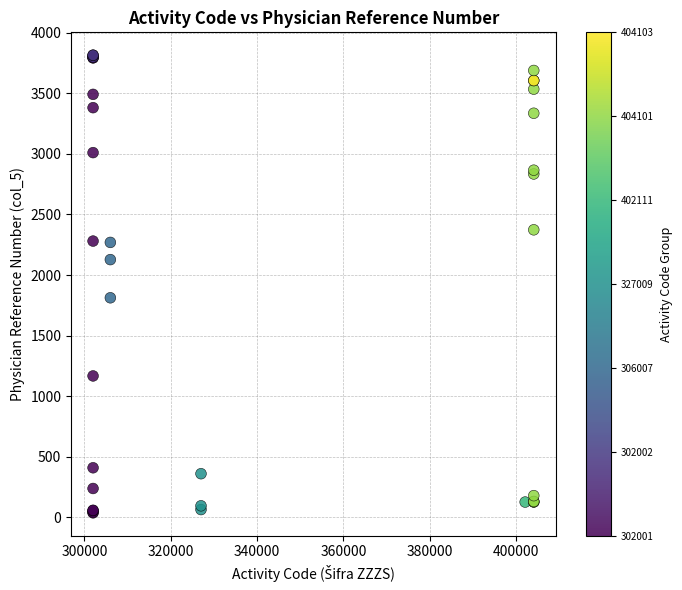

What Y value in the scatter plot is closest to 1925?

1812